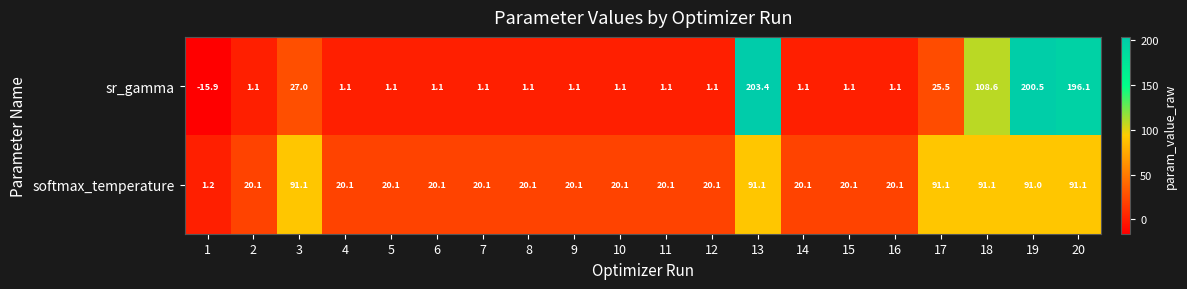

What is the difference between the maximum and minimum values in the softmax_temperature series?

89.9